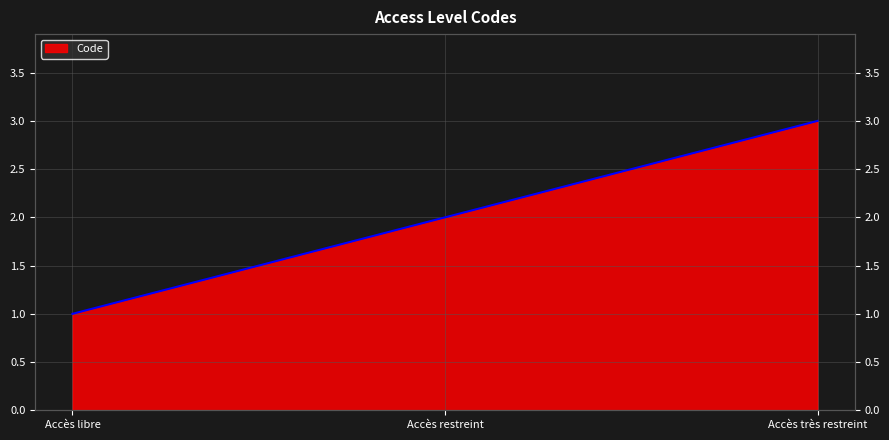

Reading left to right, extract all data points from this chart.

Accès libre=1	Accès restreint=2	Accès très restreint=3